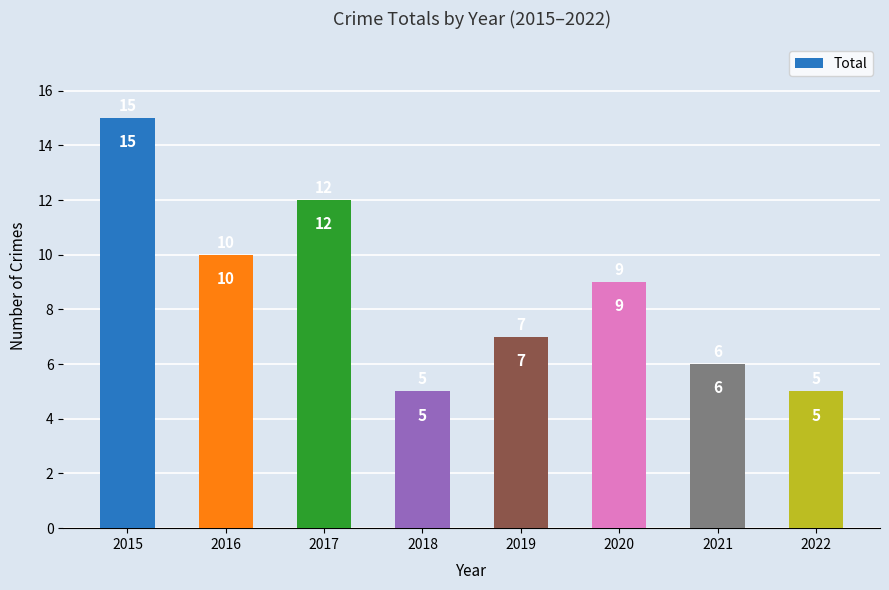

True or false: the data shows 4 at 2015.

False